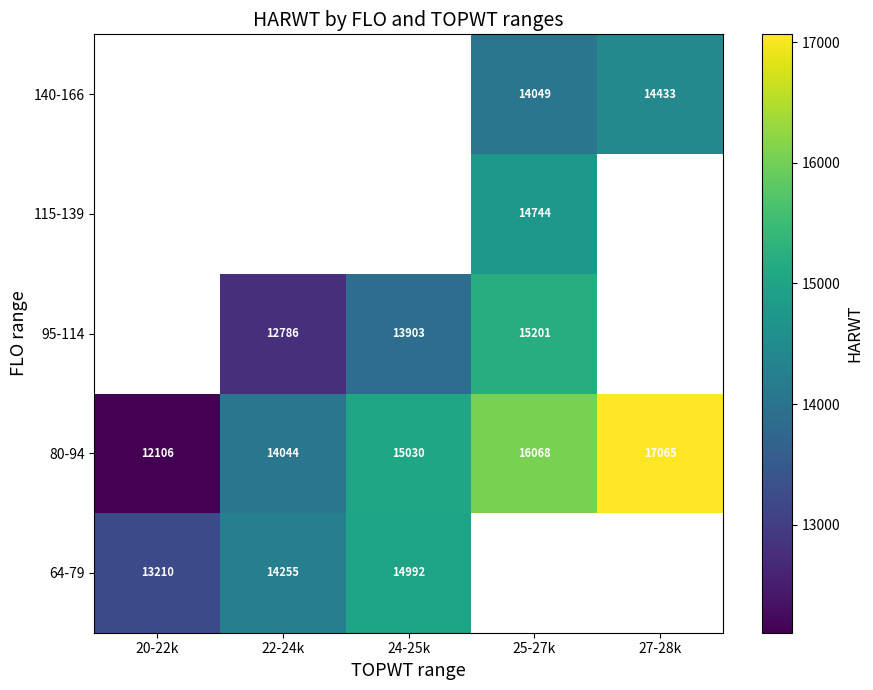

Which category has the lowest value in the 64-79 series?

20-22k